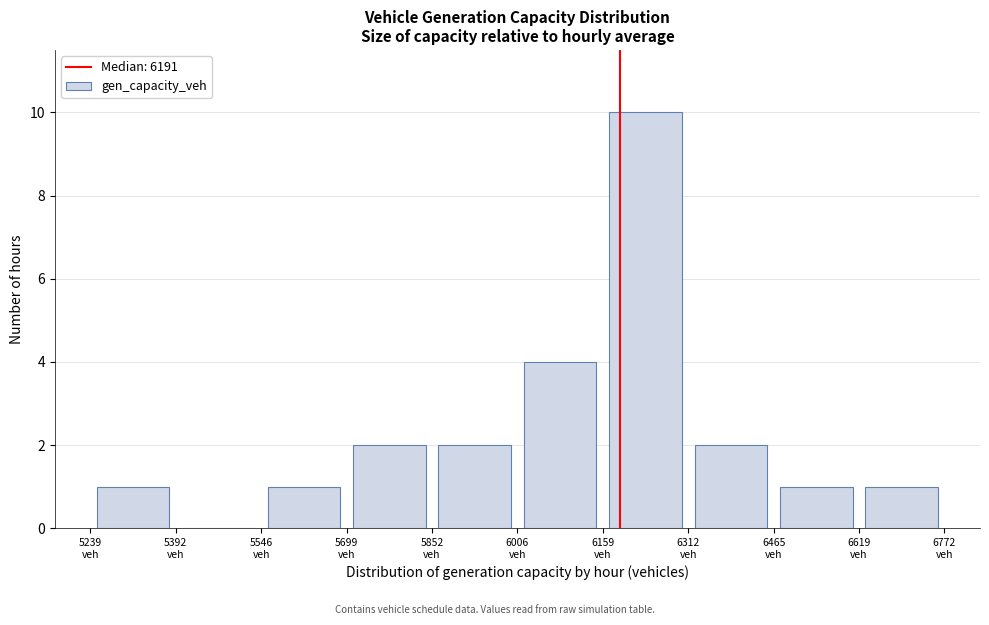

How tall is the bar that spans 6460 to 6620 on the x-axis? Neither the bar edges nor the heights are printed on the chart, so give them approximately, as read against the axes.

1